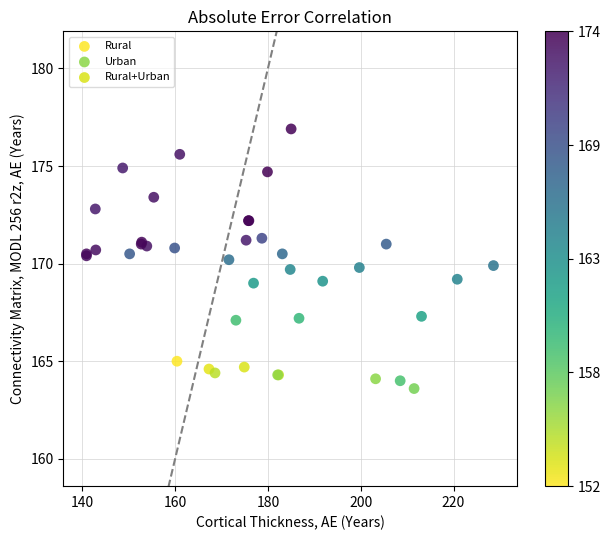

Which series contains the highest Y value?

Urban